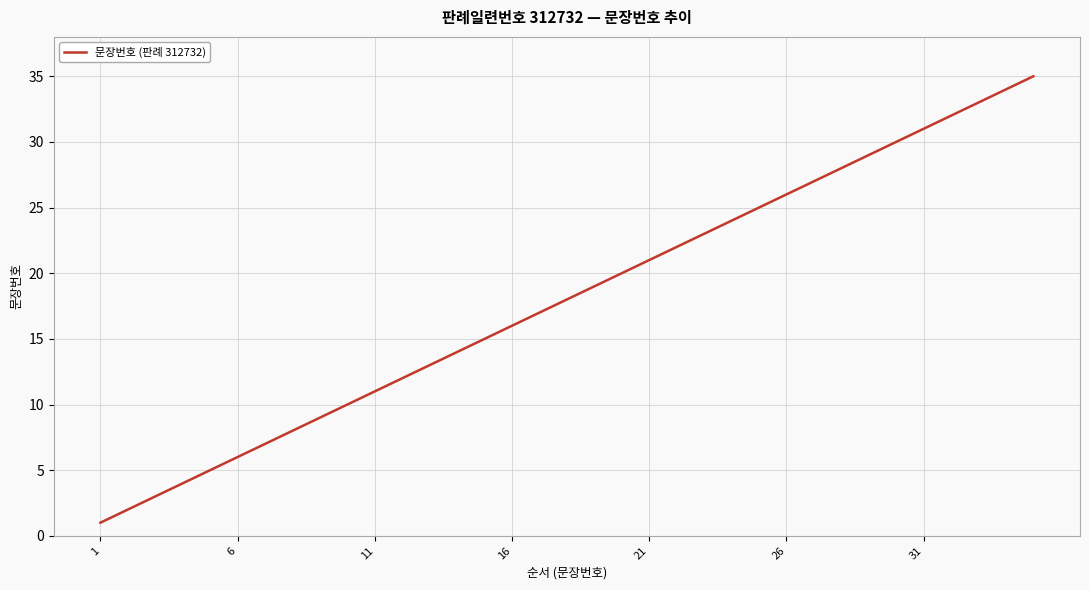

What is the maximum value shown in the chart?

35